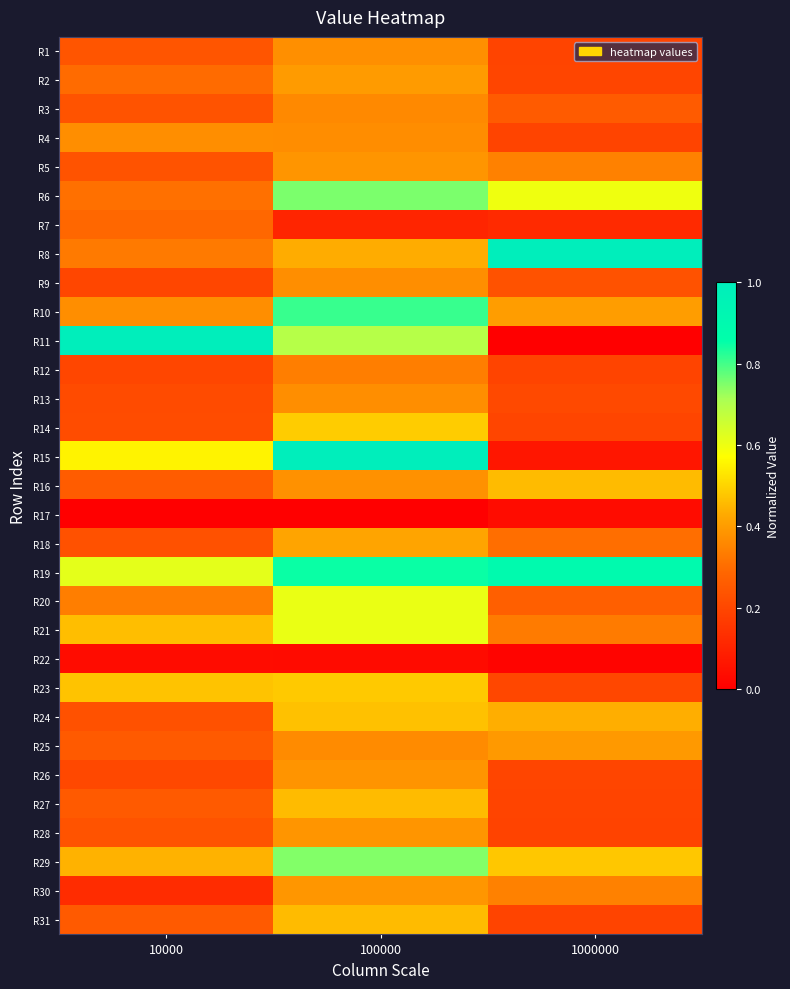

At which category is the sum across all series the highest?

100000